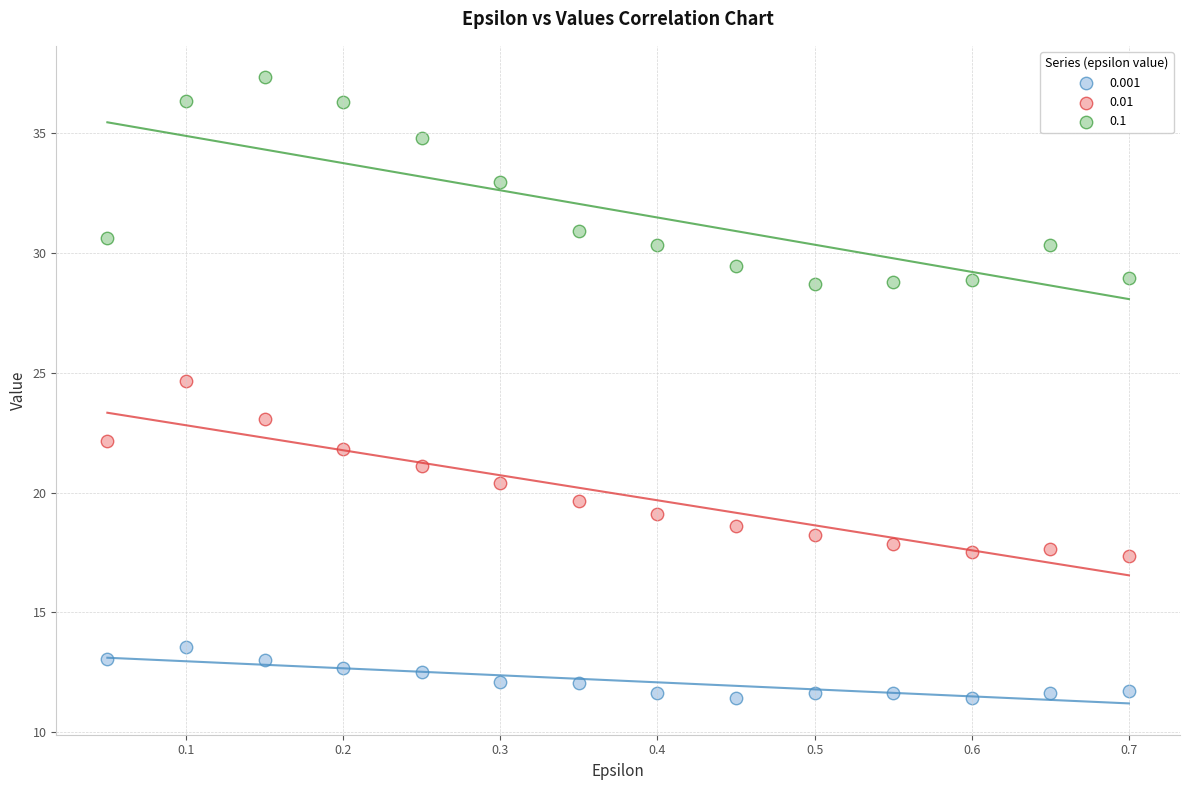

Across all data points, what is the range of Y values (max minus min)?

25.9